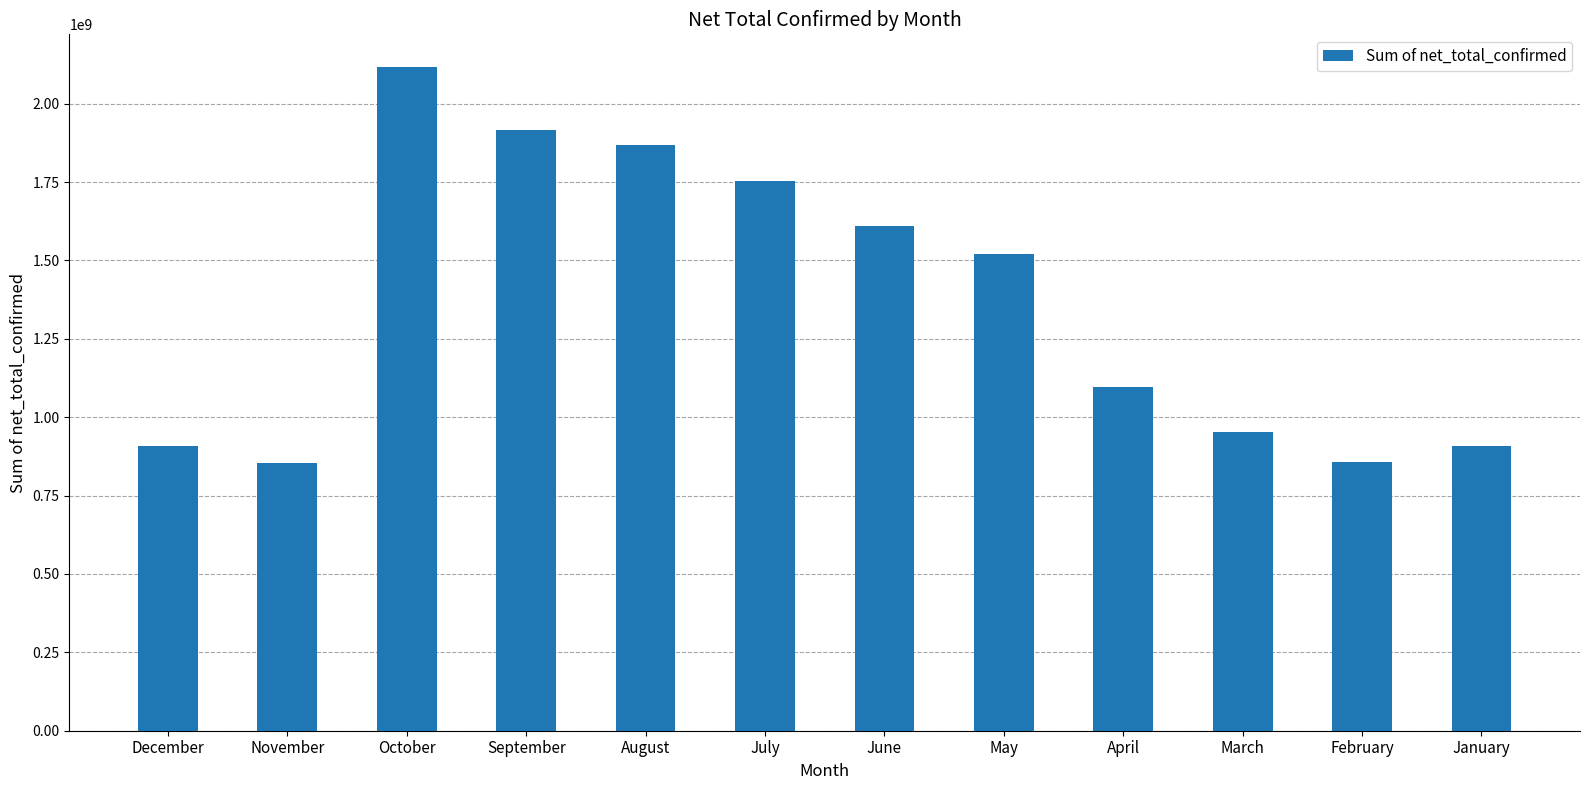

What is the label of the 10th bar from the right?

October